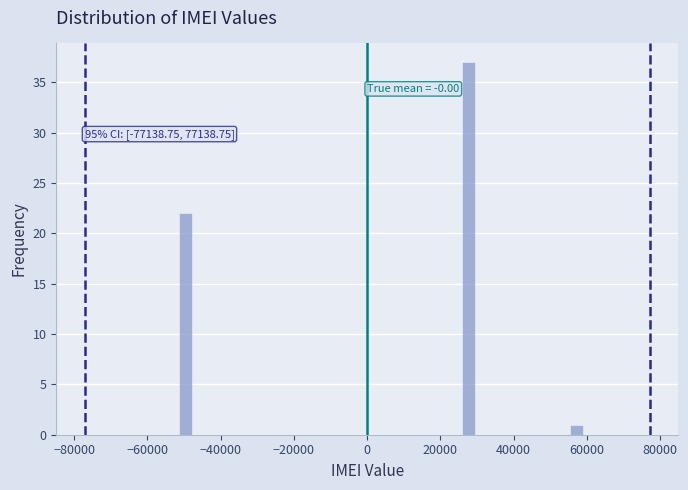

Around what value on the x-axis is the tallest bar? Give the approximate position of its centre, as read against the axis.

28000